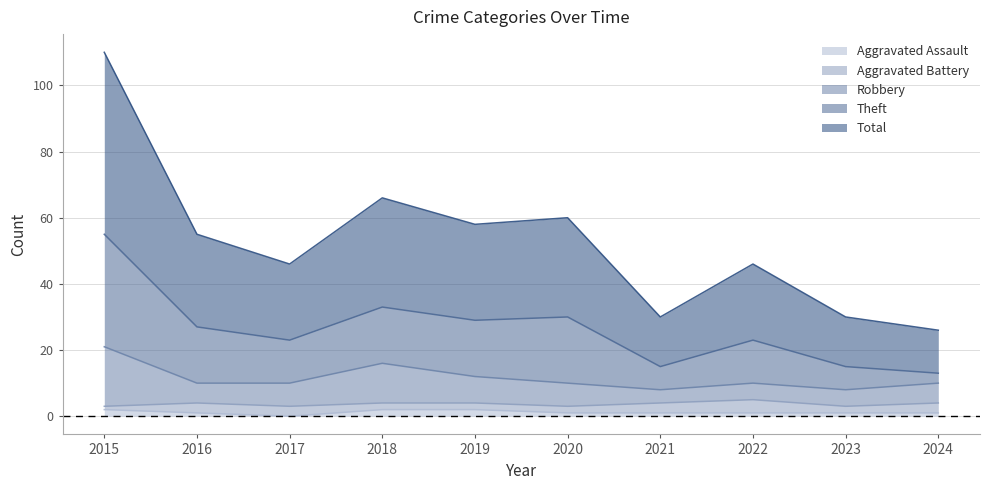

True or false: Aggravated Assault has a value of 2 at 2018.

True